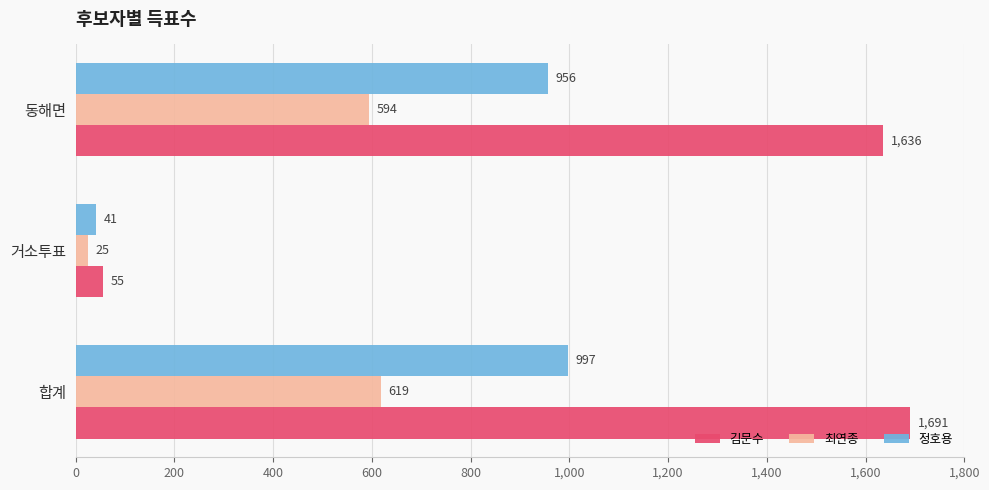

Rank the series by their maximum value, from lowest to highest.

최연종, 정호용, 김문수